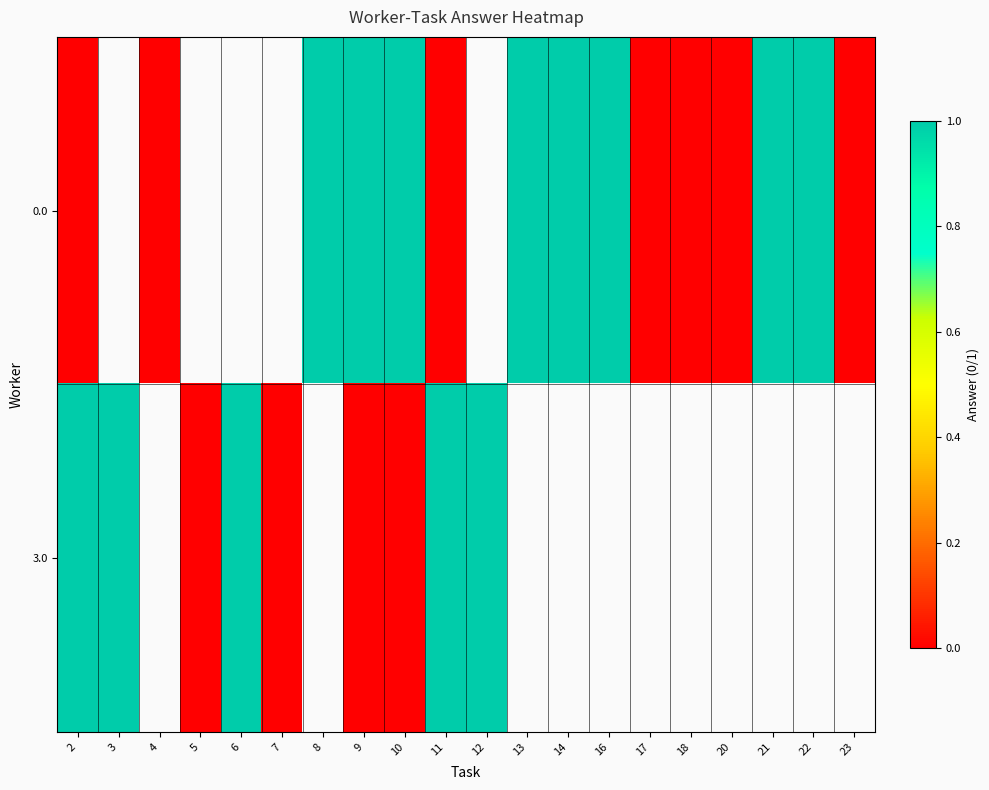

What is the difference between the maximum and minimum values in the 0.0 series?

1.0